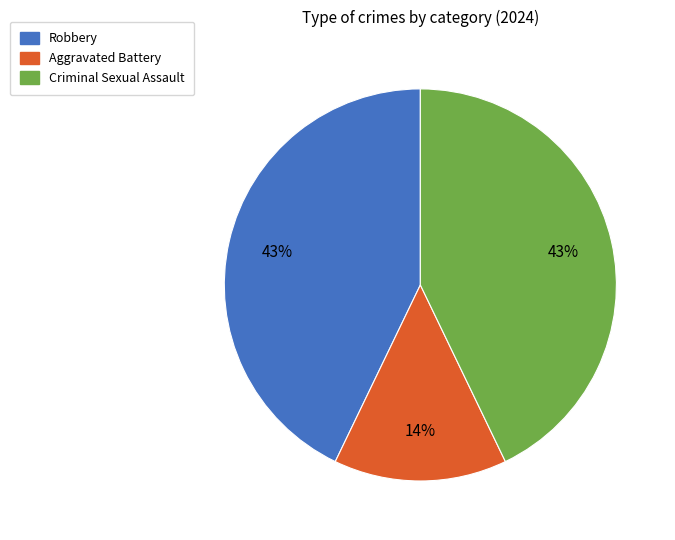

How many segments does this pie chart have?

3